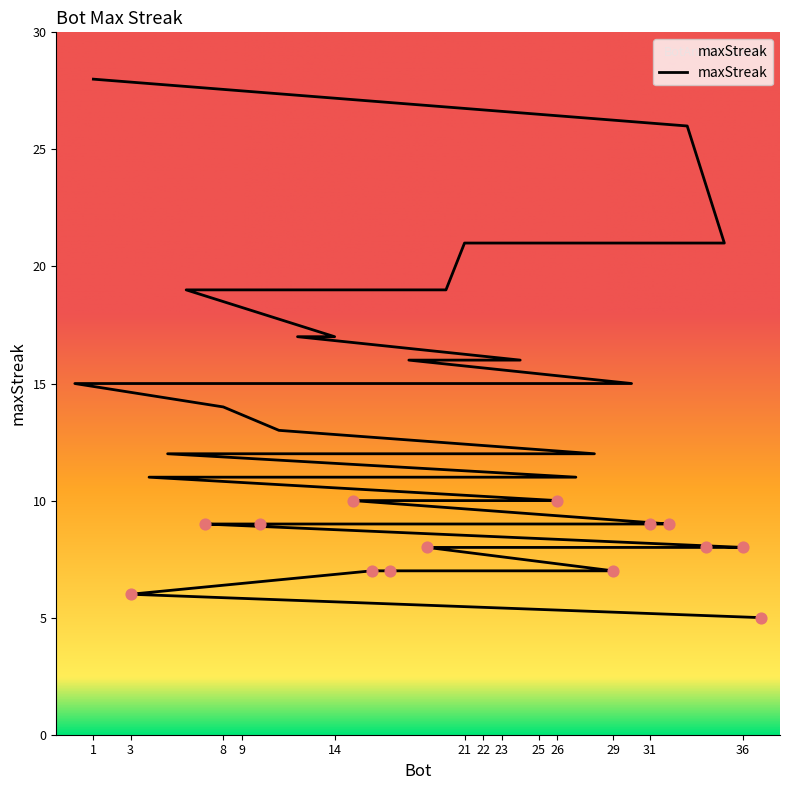

Which has a higher value, 19 or 24?

24